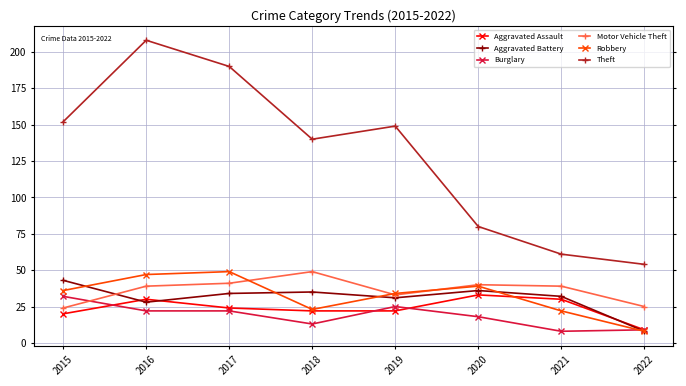

Reading left to right, transcribe all the data shown in this chart.

Aggravated Assault: 2015=20	2016=30	2017=24	2018=22	2019=22	2020=33	2021=30	2022=9
Aggravated Battery: 2015=43	2016=28	2017=34	2018=35	2019=31	2020=36	2021=32	2022=8
Burglary: 2015=32	2016=22	2017=22	2018=13	2019=25	2020=18	2021=8	2022=9
Motor Vehicle Theft: 2015=24	2016=39	2017=41	2018=49	2019=33	2020=40	2021=39	2022=25
Robbery: 2015=36	2016=47	2017=49	2018=23	2019=34	2020=39	2021=22	2022=8
Theft: 2015=152	2016=208	2017=190	2018=140	2019=149	2020=80	2021=61	2022=54